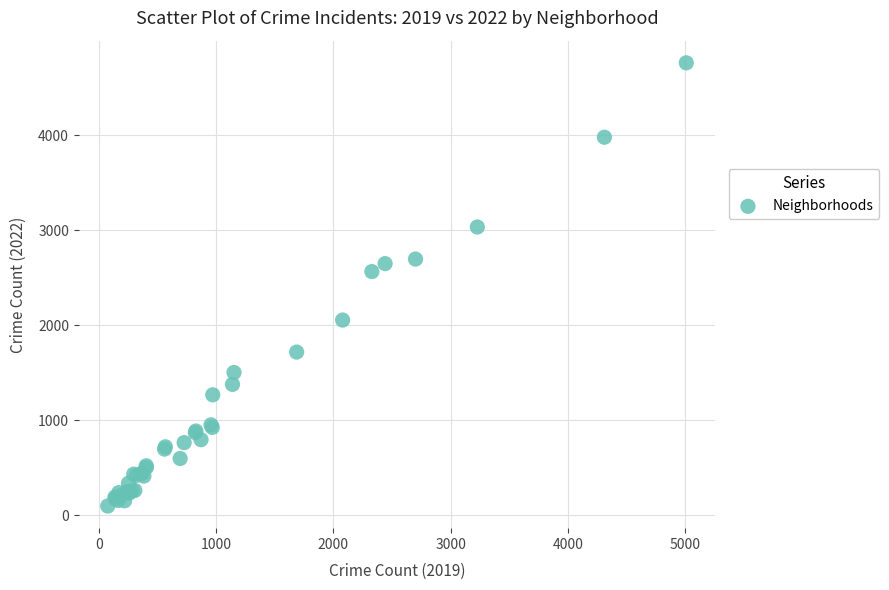

What Y value in the scatter plot is closest to 2431?

2566